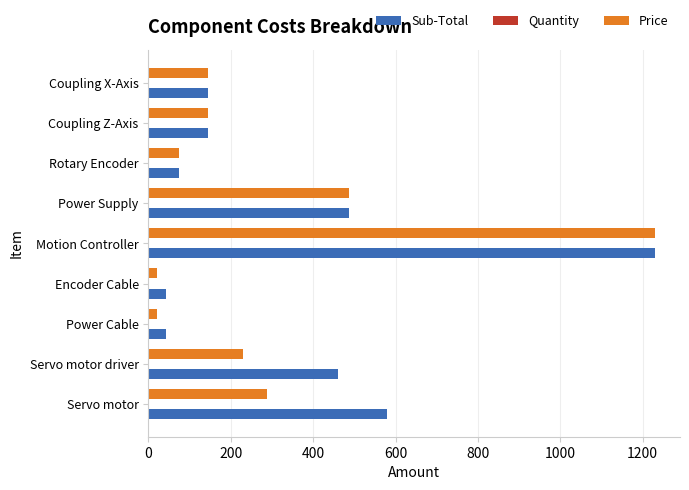

Which label corresponds to the largest value in the chart?

Motion Controller